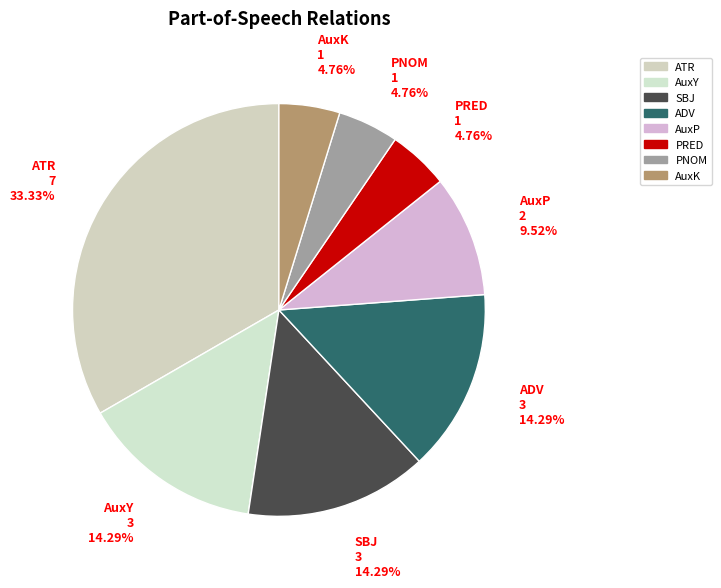

What is the largest slice in the pie chart?

ATR